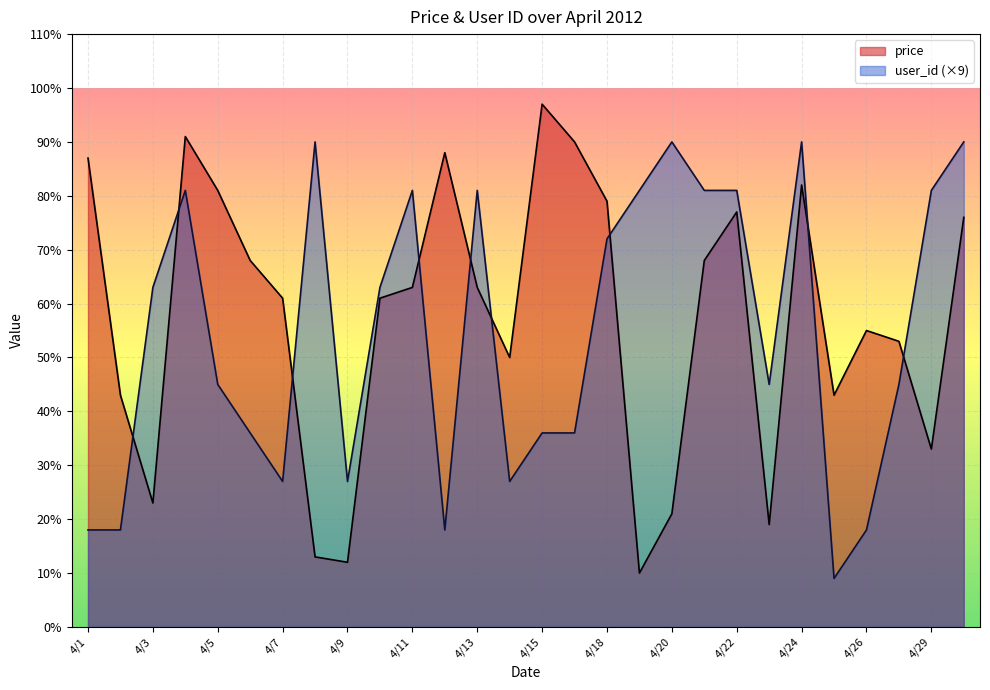

Which category has the highest value in the price series?

4/15